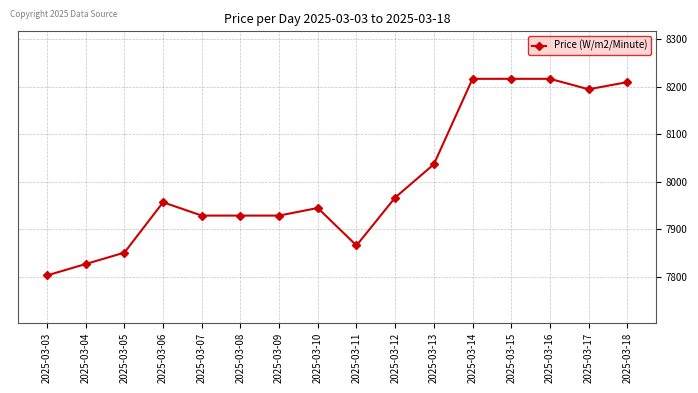

How many lines are shown in the chart?

1